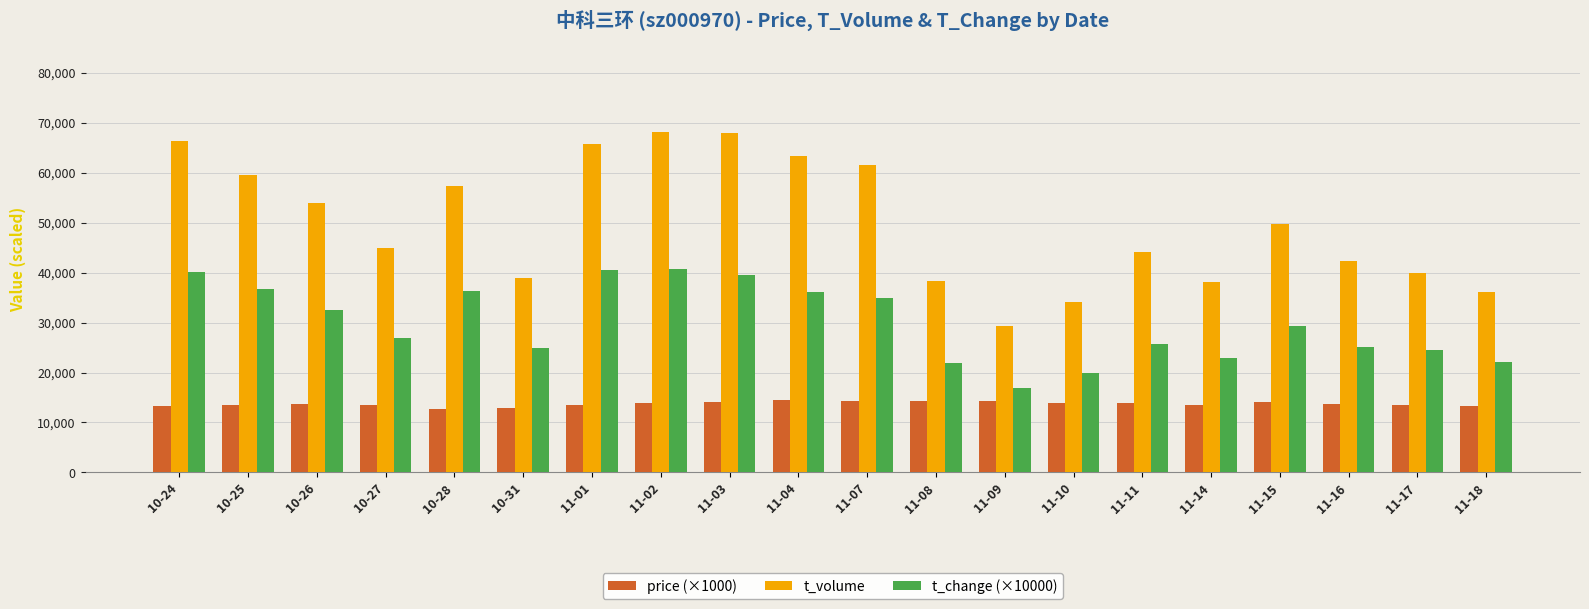

How many groups of bars are there?

20